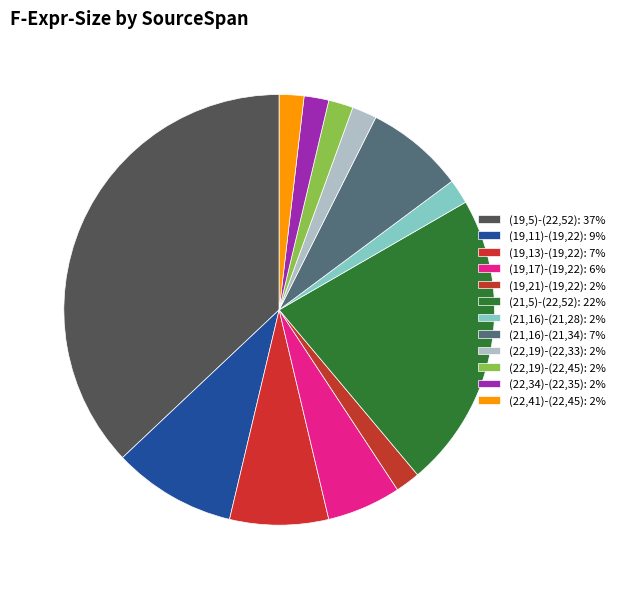

True or false: (19,11)-(19,22) accounts for 9% of the total.

True